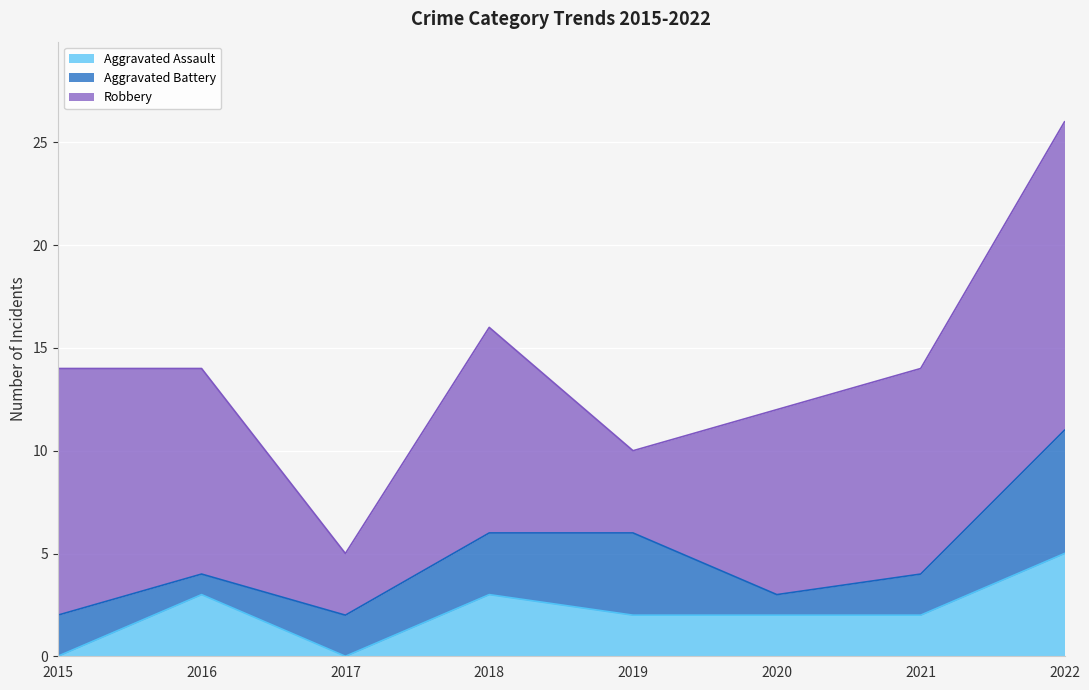

What is the spread (max minus min) of values at 2019?

2